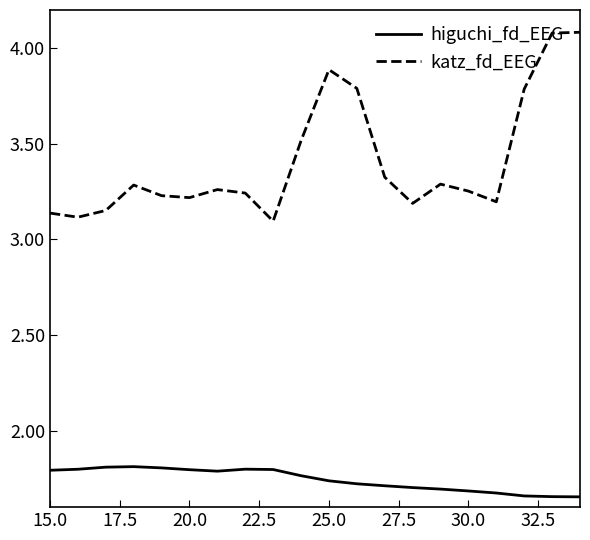

Which series has the widest spread of values?

katz_fd_EEG